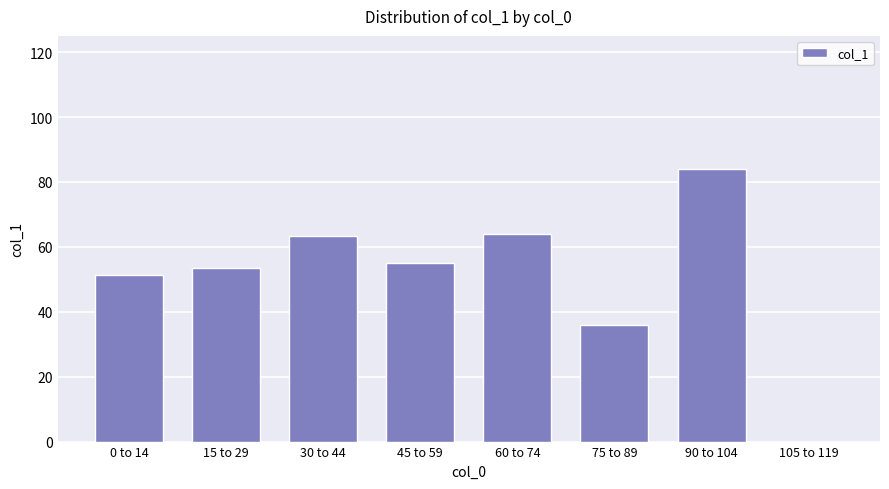

True or false: the data shows 105.6 at 30 to 44.

False